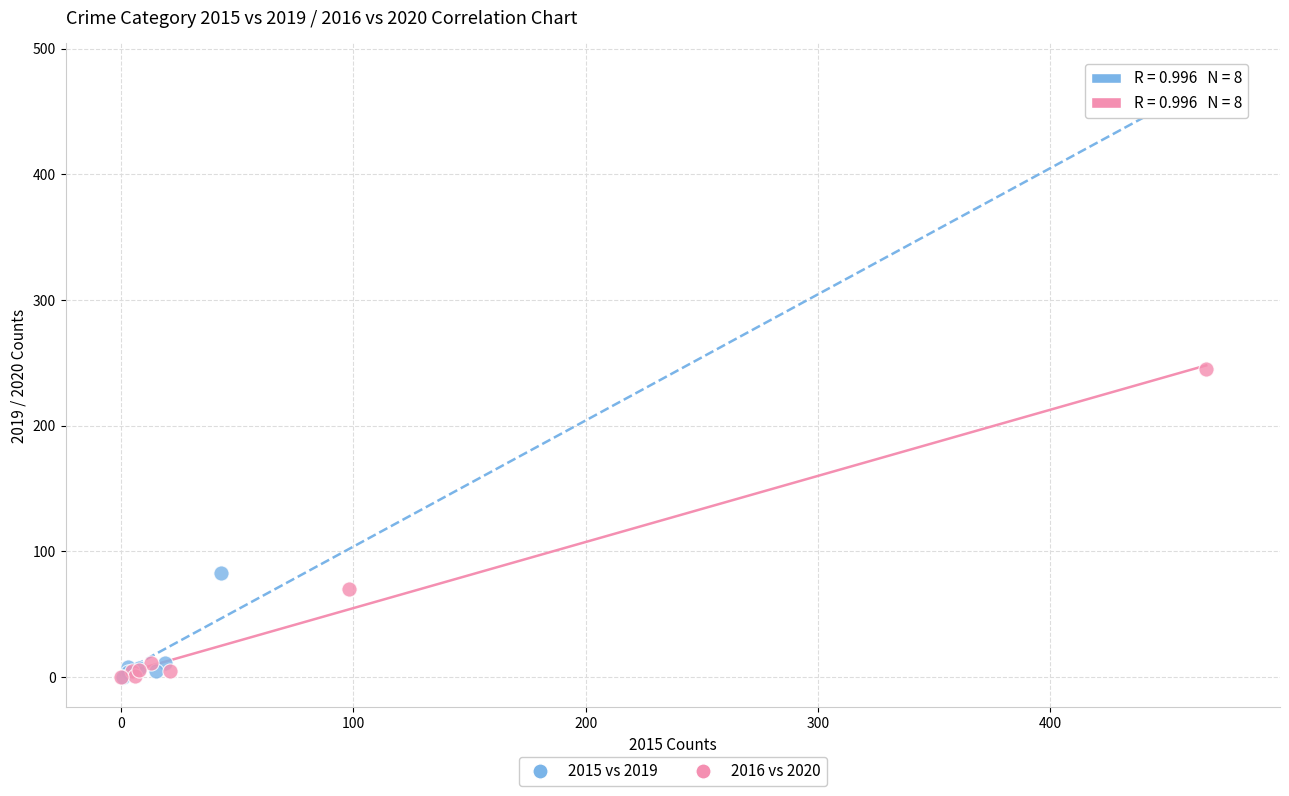

Which series reaches the maximum Y coordinate?

2015 vs 2019